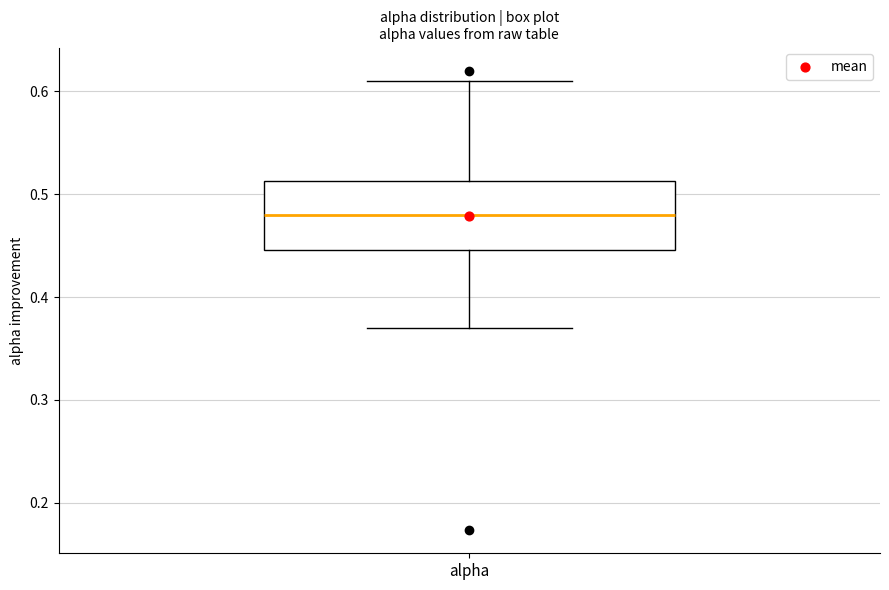

Read this box plot against the y-axis: the position of the median line, the range covered by the box, and the ends of both whiskers. The values are not printed on the chart, so give them approximately, as read against the axis.

median 0.48, box 0.45 to 0.51, whiskers 0.37 to 0.61